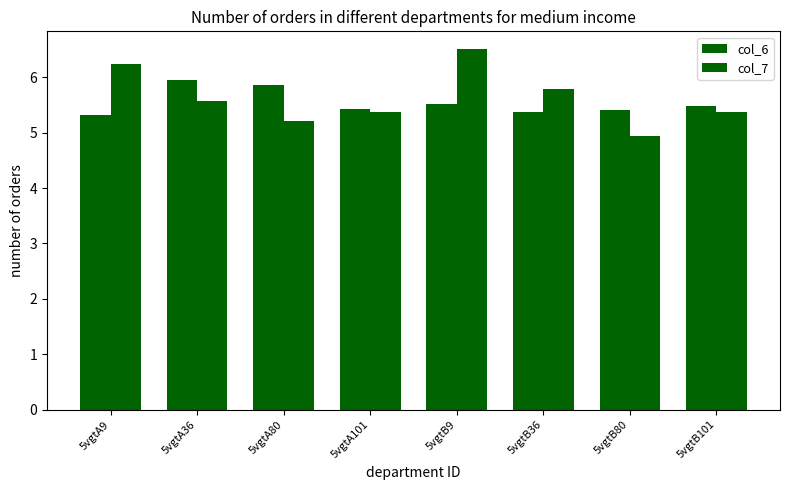

Does the chart contain stacked bars?

No